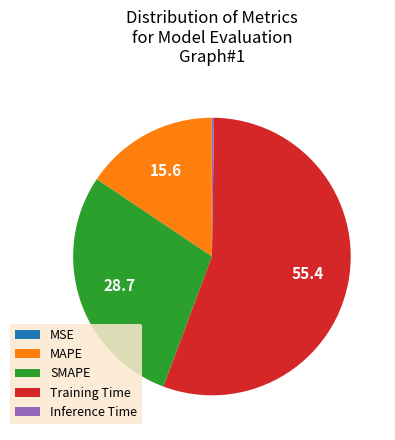

Is Training Time the majority of the pie?

Yes